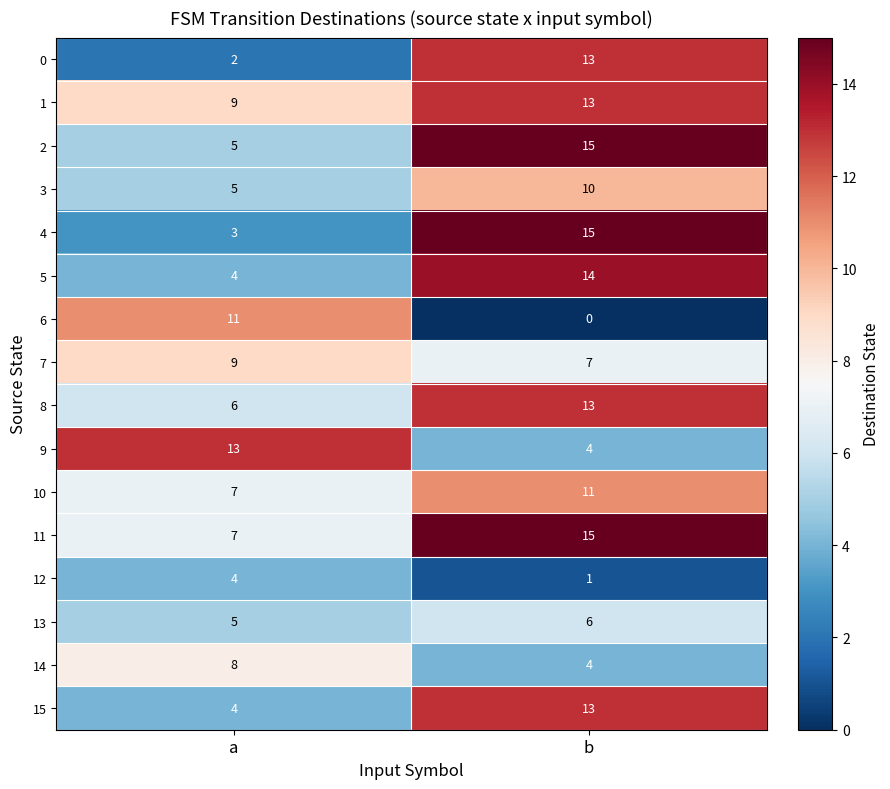

Where is 5 nearest to the value 9?

a